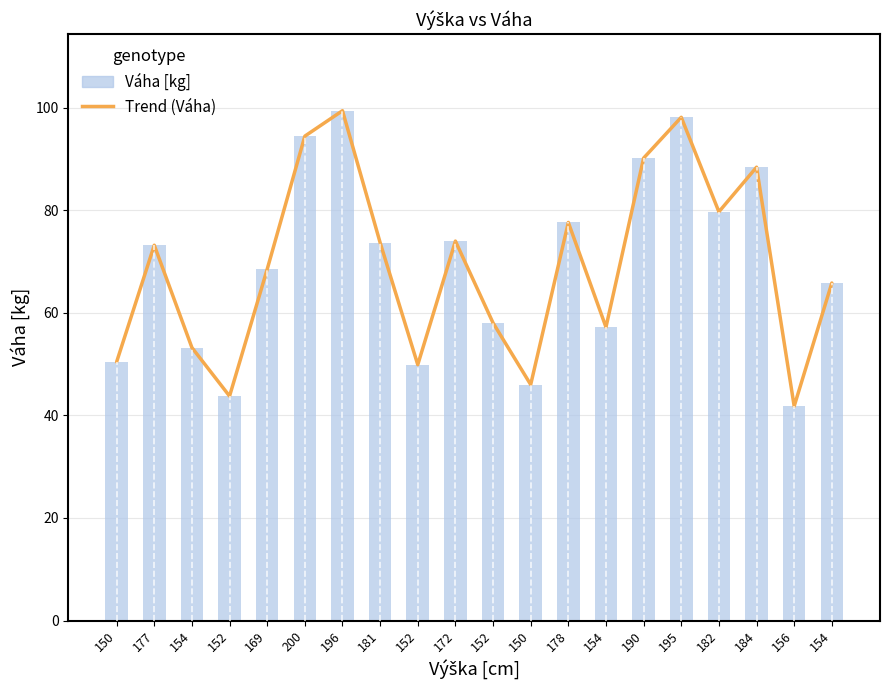

Is the value of Váha [kg] at 150 greater than the value of Trend (Váha) at 190?

No